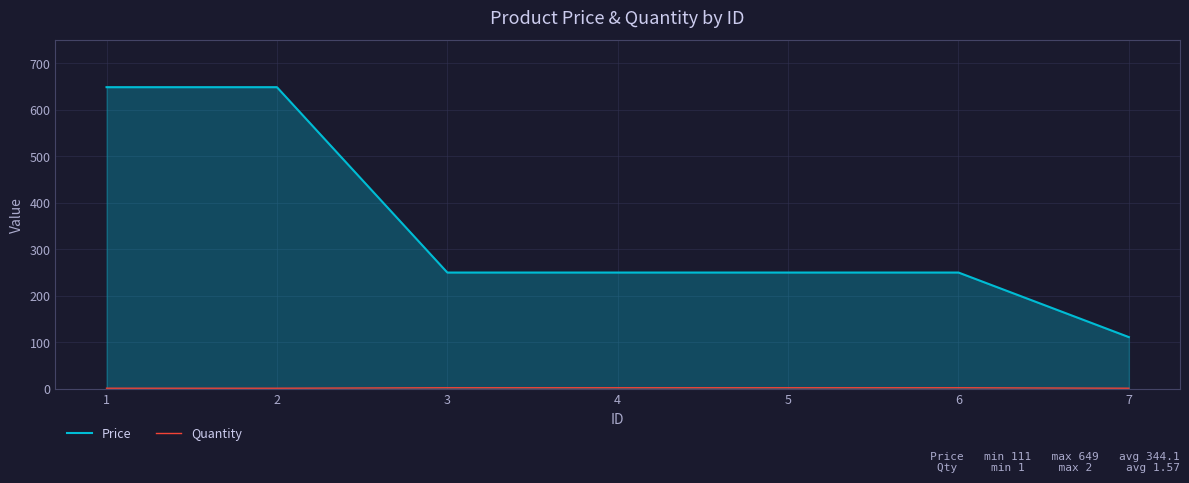

What is the spread (max minus min) of values at 2?

648